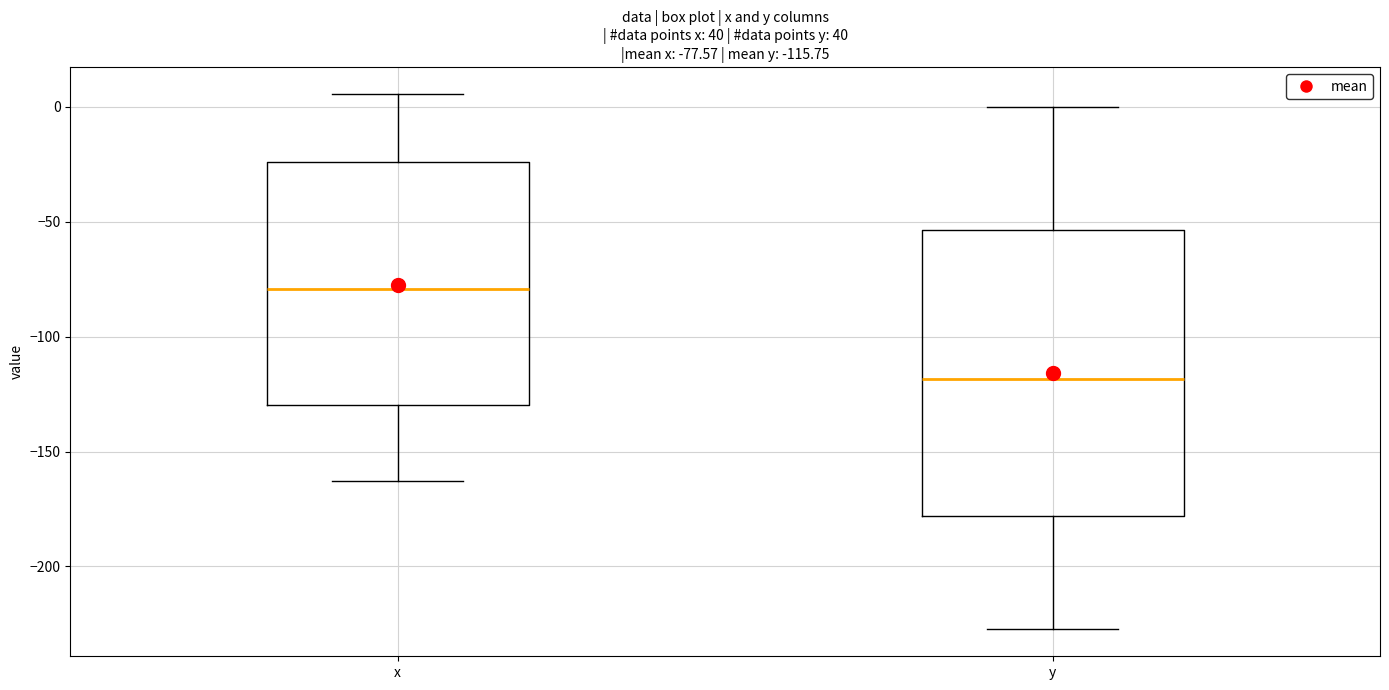

Which box has the lowest median line?

y